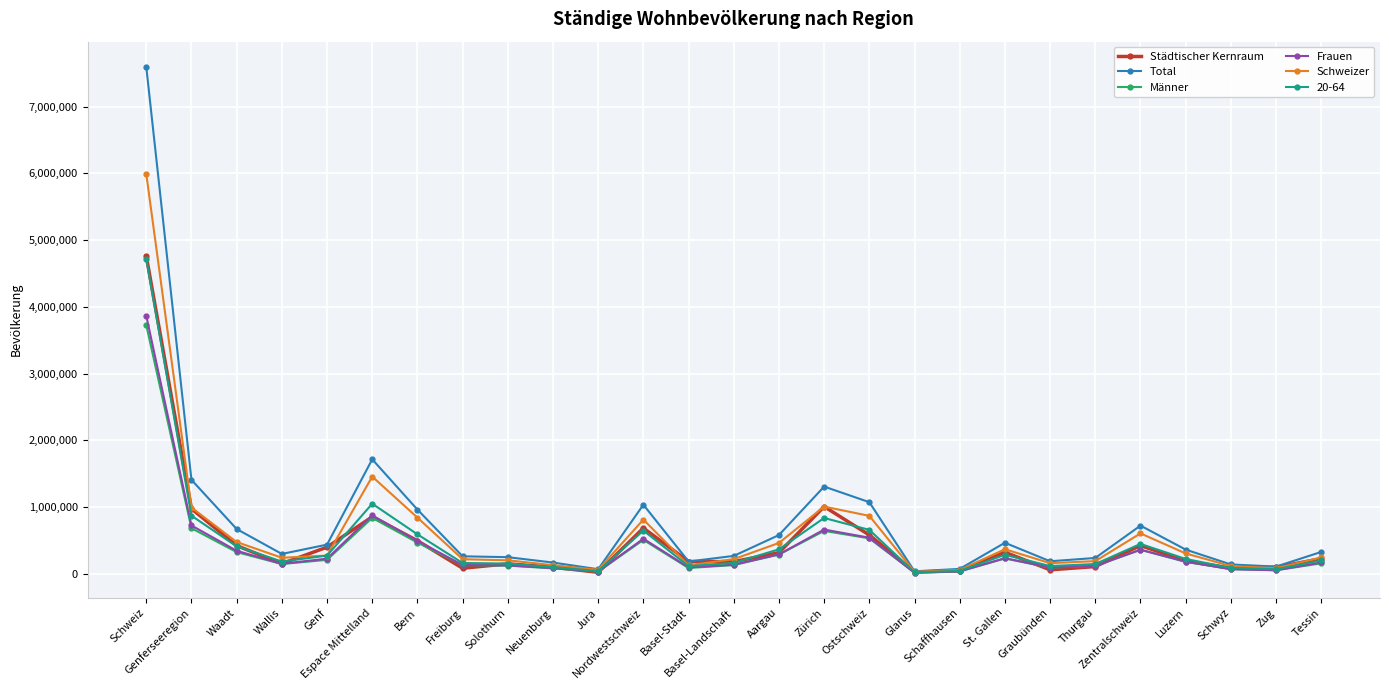

What is the highest value of the Frauen series?

3866480